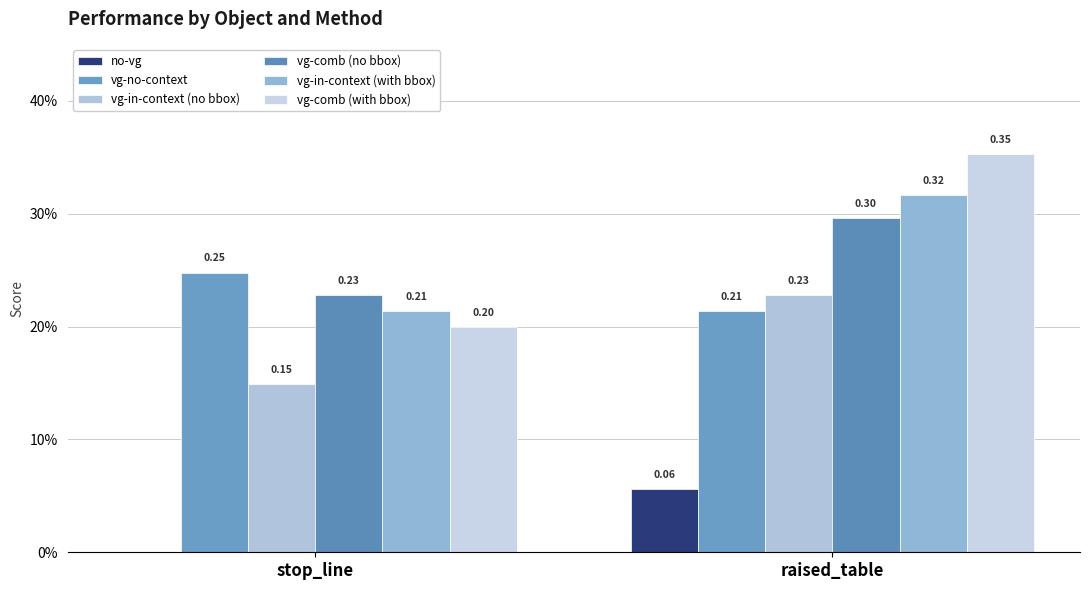

What is the value of the vg-in-context (with bbox) bar at the 1st from the left?

0.2